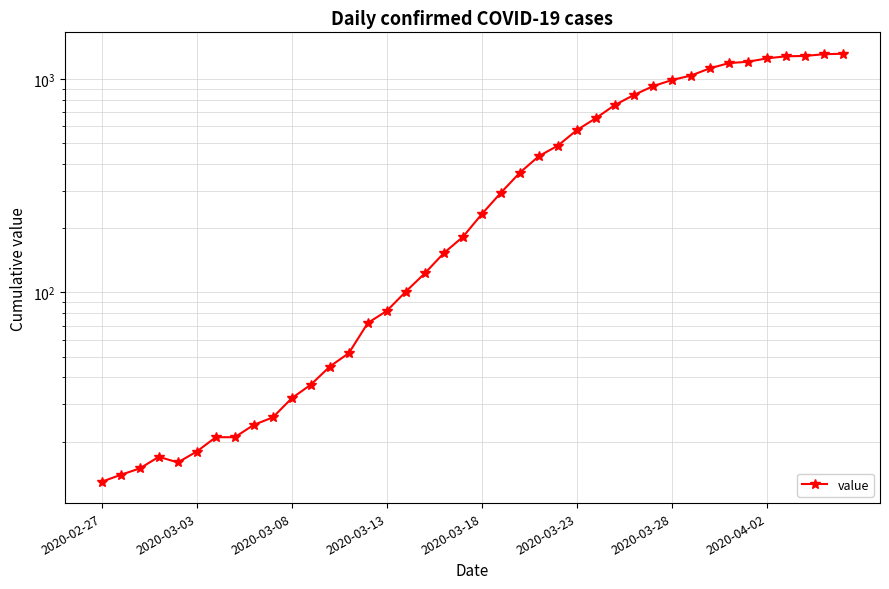

What is the difference between the maximum and minimum values?

1299